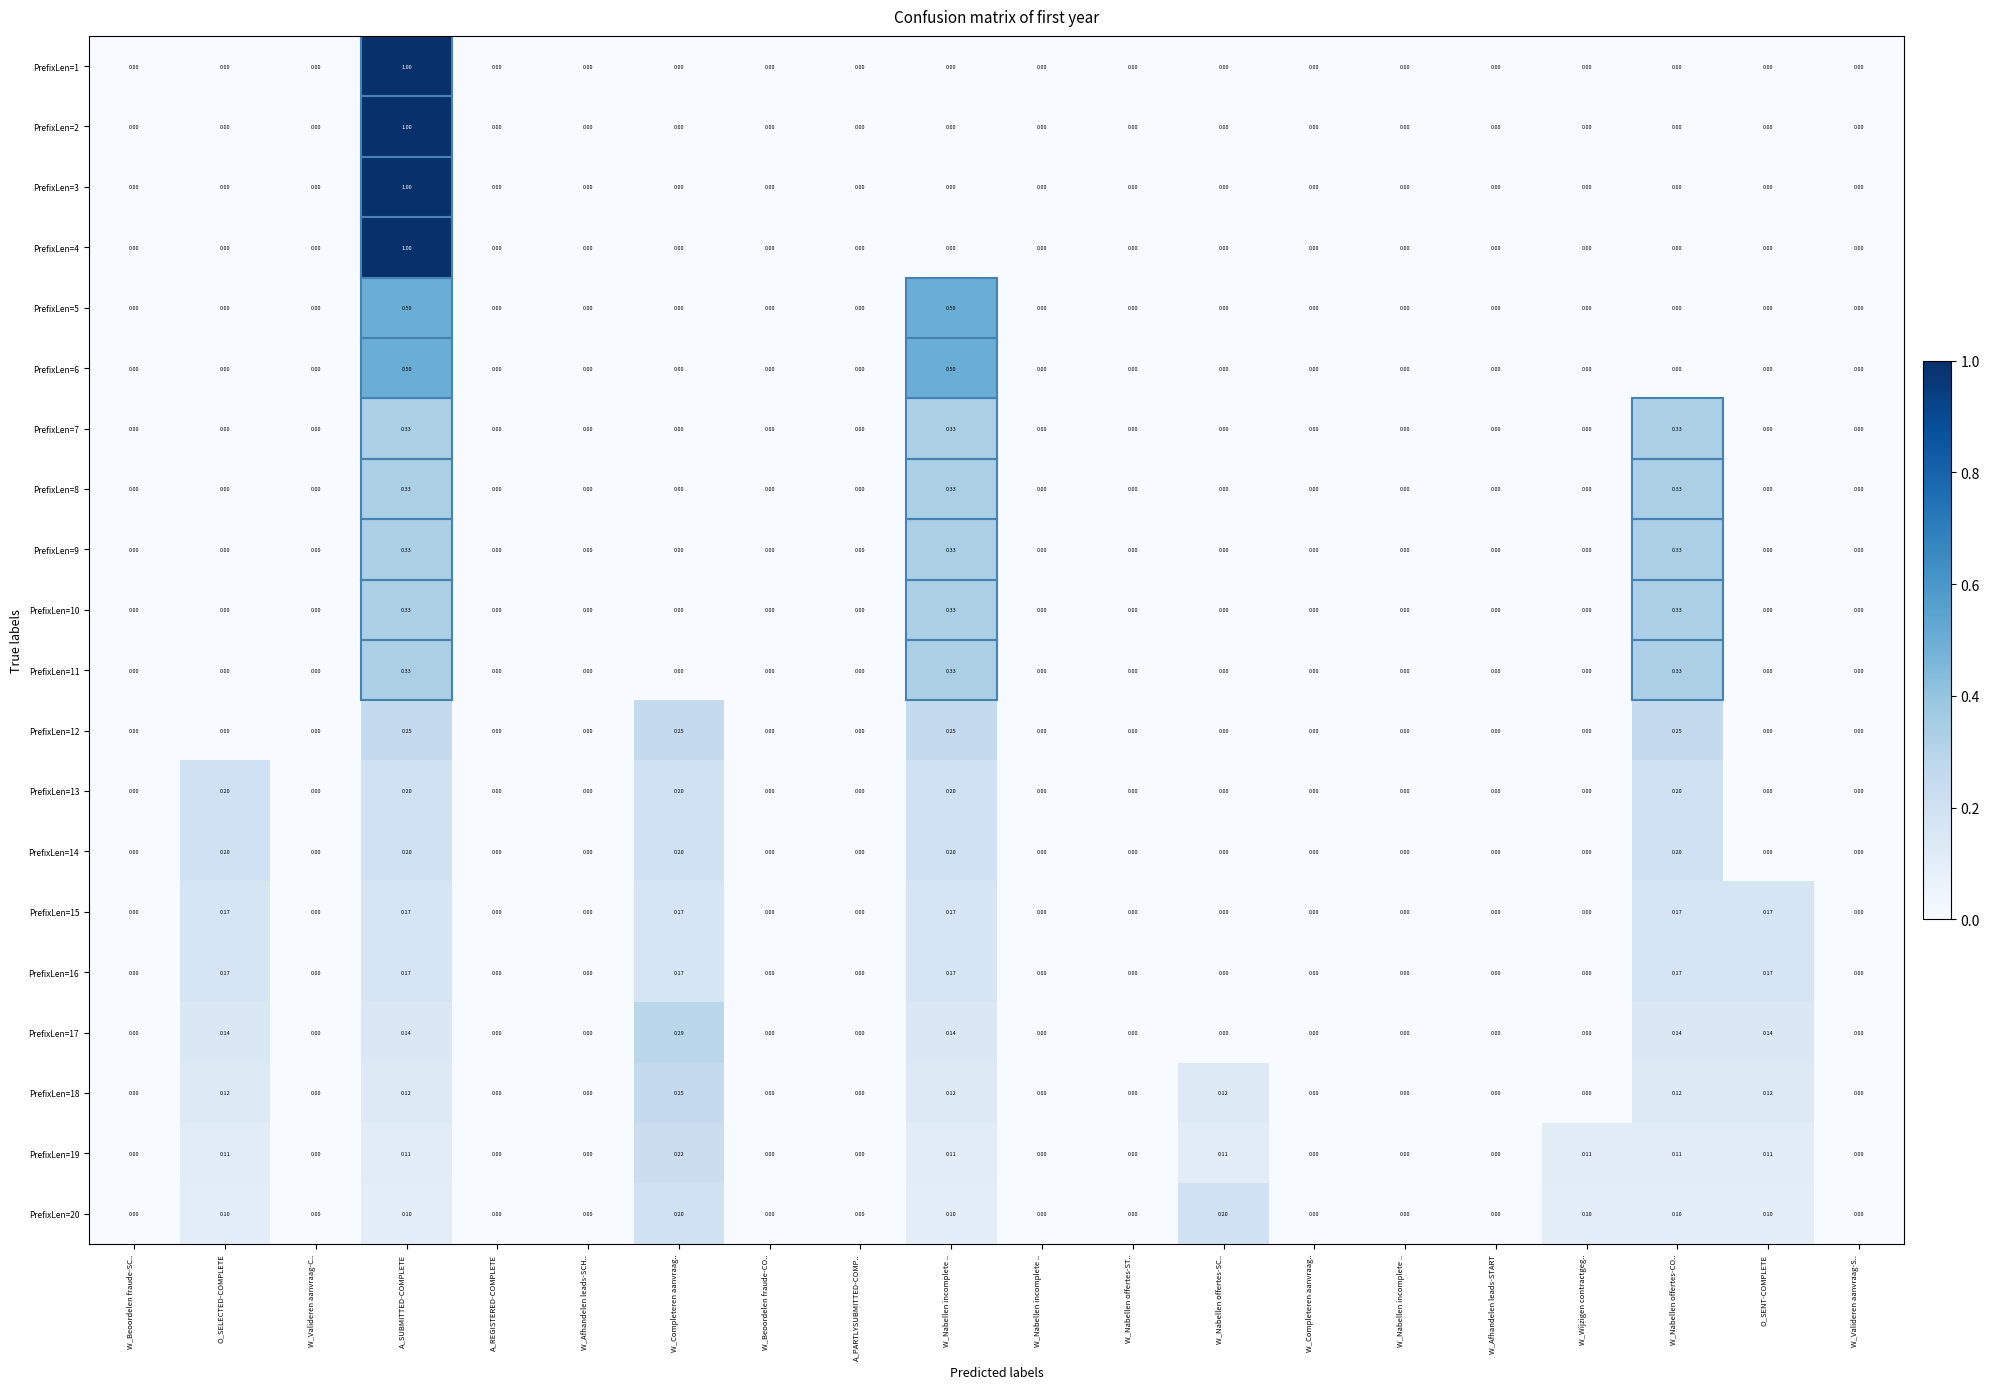

Count the number of data series in this chart.

20